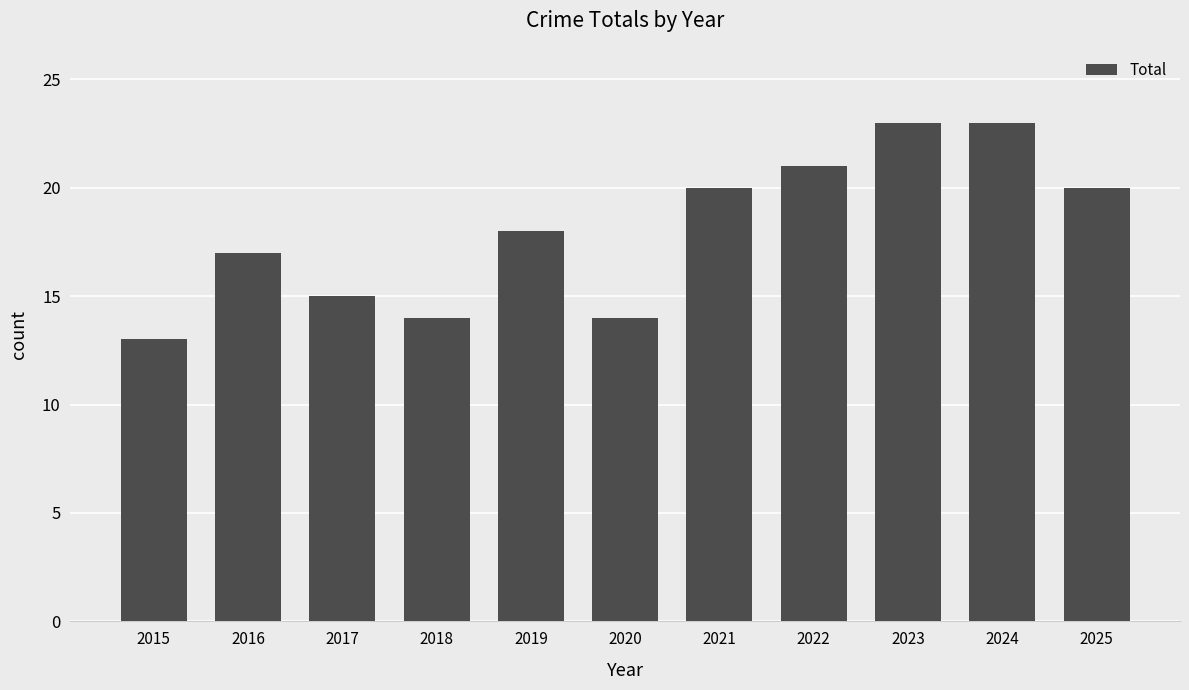

What is the maximum value shown in the chart?

23